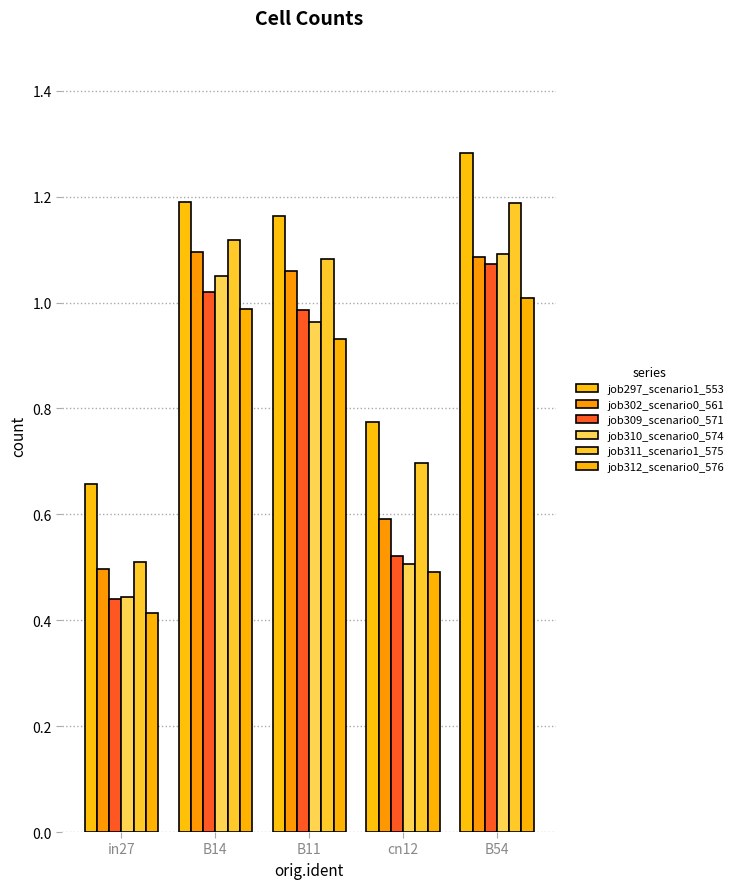

What is the value of the job309_scenario0_571 bar at the 4th from the left?

0.5